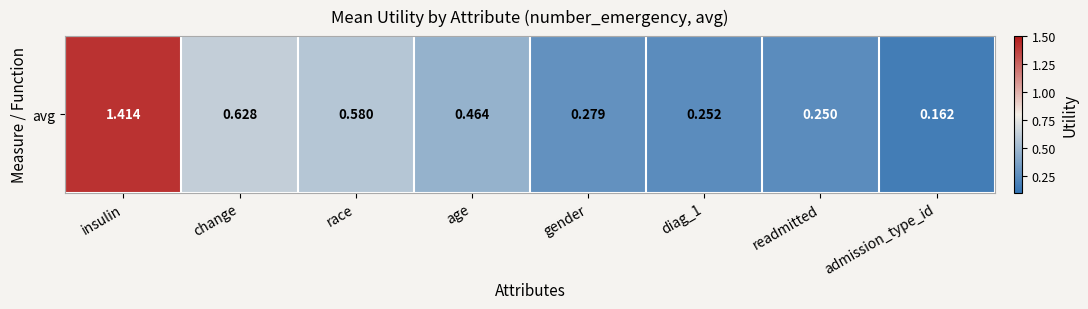

What is the difference between the second highest and second lowest values?

0.4